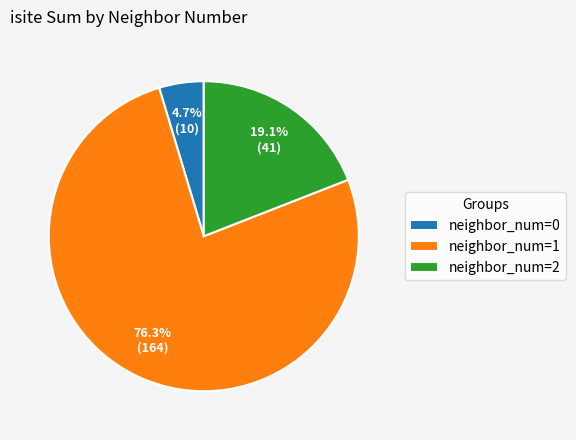

What is the largest slice in the pie chart?

neighbor_num=1